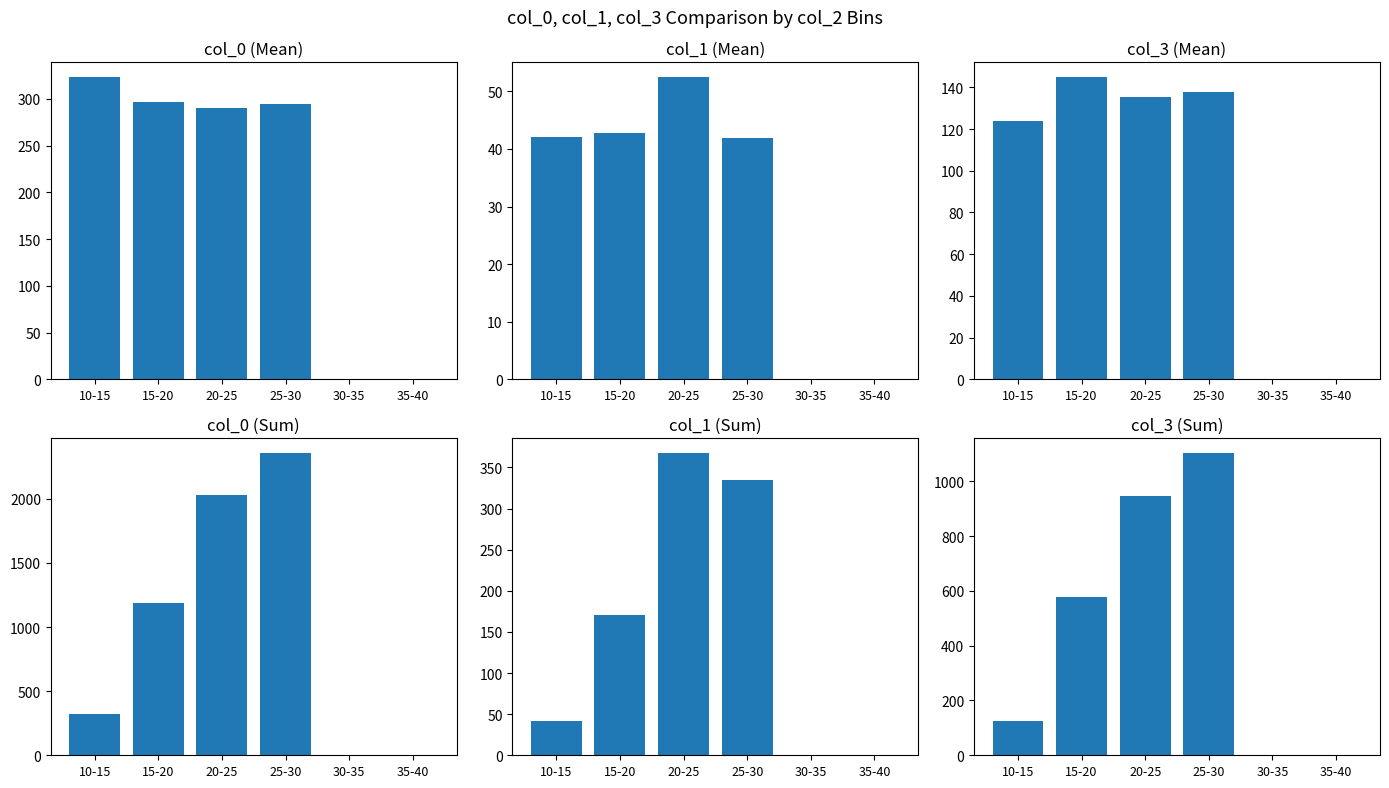

What is the value of the col_1 bar at the 4th from the left?

41.9